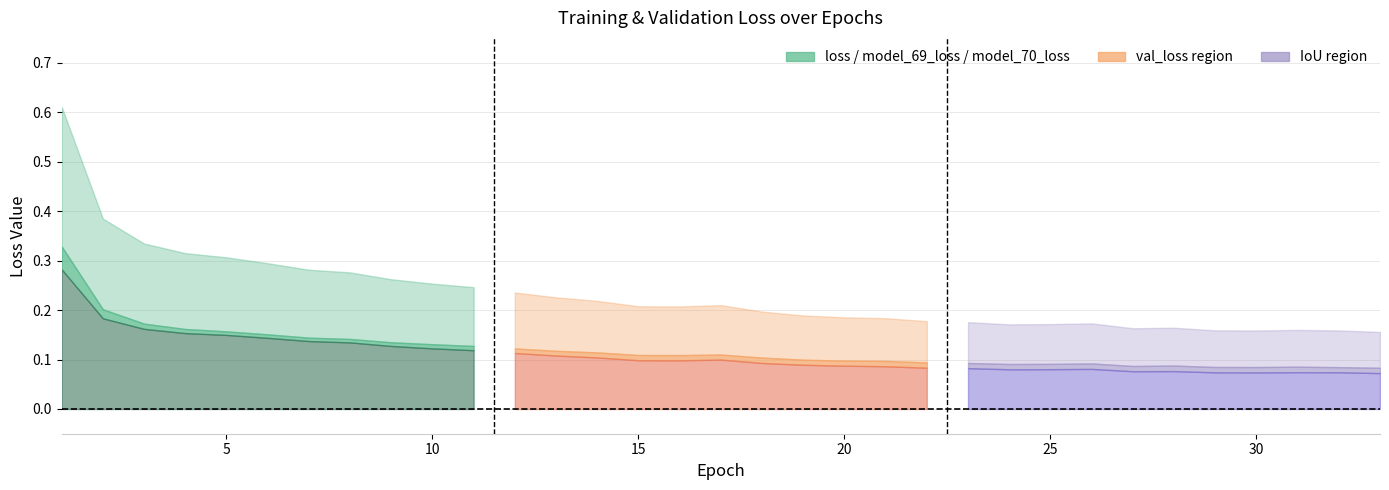

What is the value of the model_70_loss point at the 20th from the left?

0.1